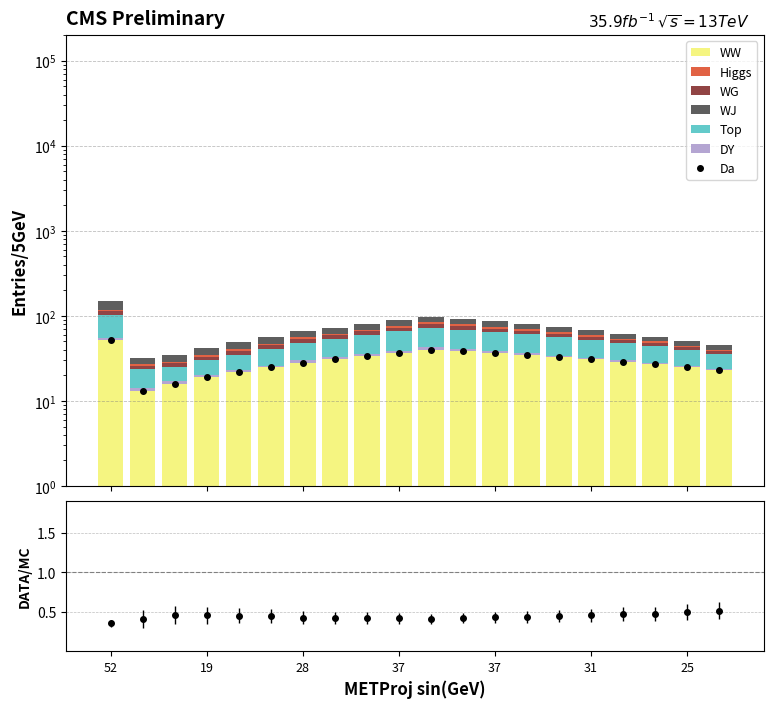

Which series has the largest total across all categories?

WW